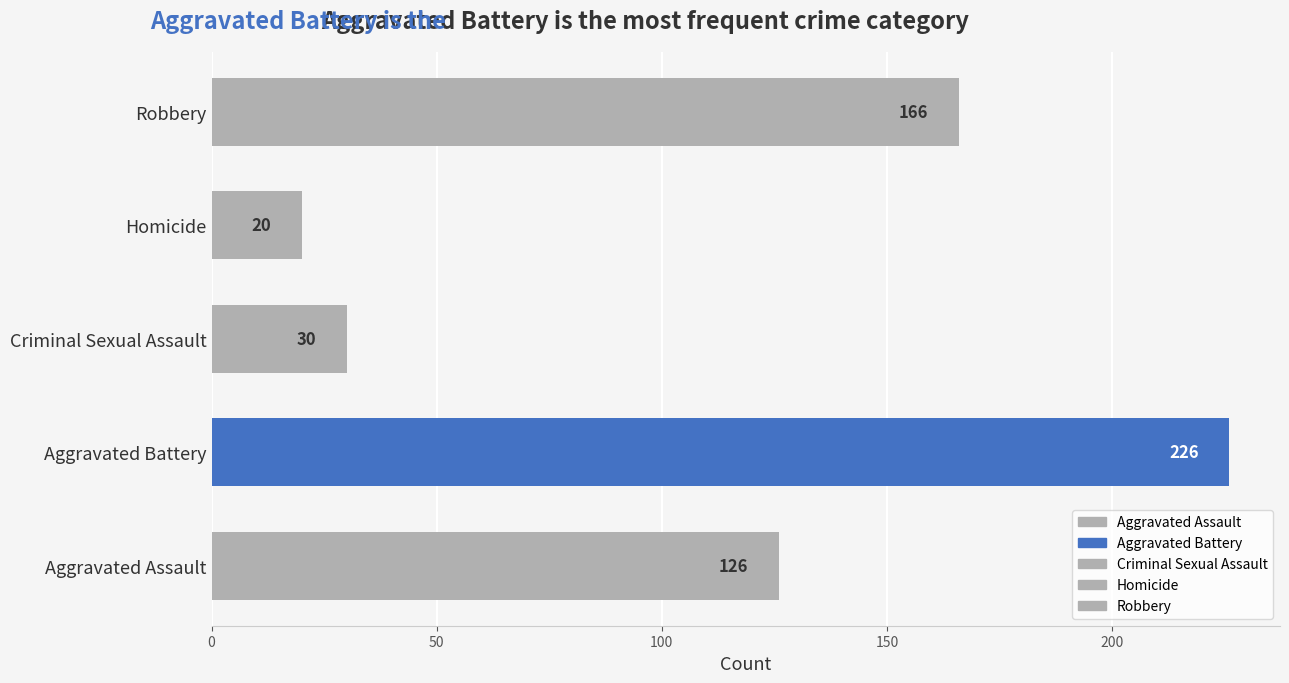

What is the change in value from Aggravated Battery to Robbery?

-60